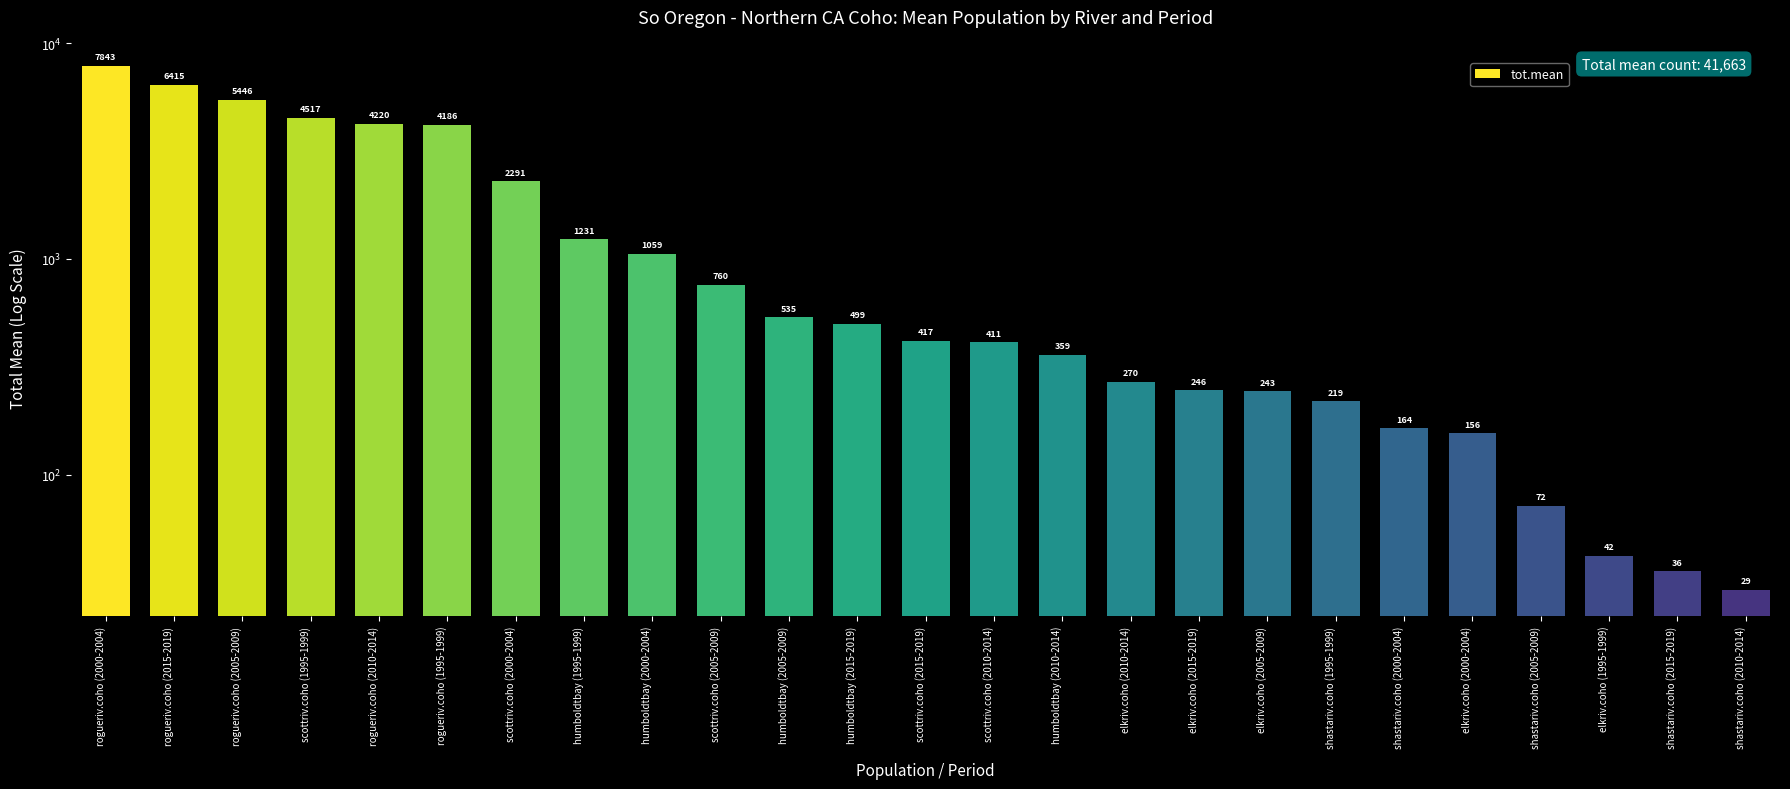

What position from the left is scottriv.coho (2000-2004)?

7